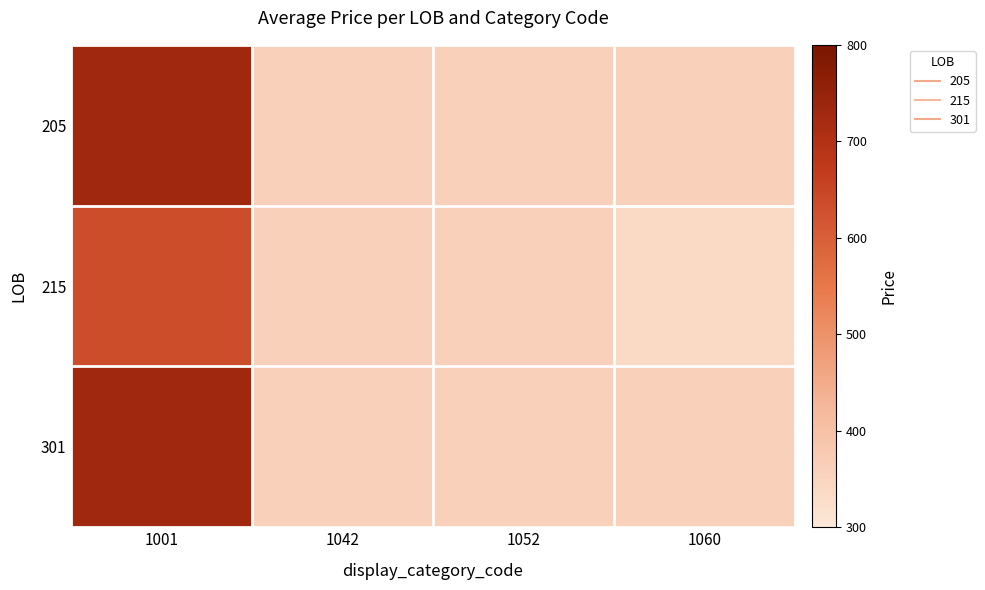

Count the number of categories in the chart.

4